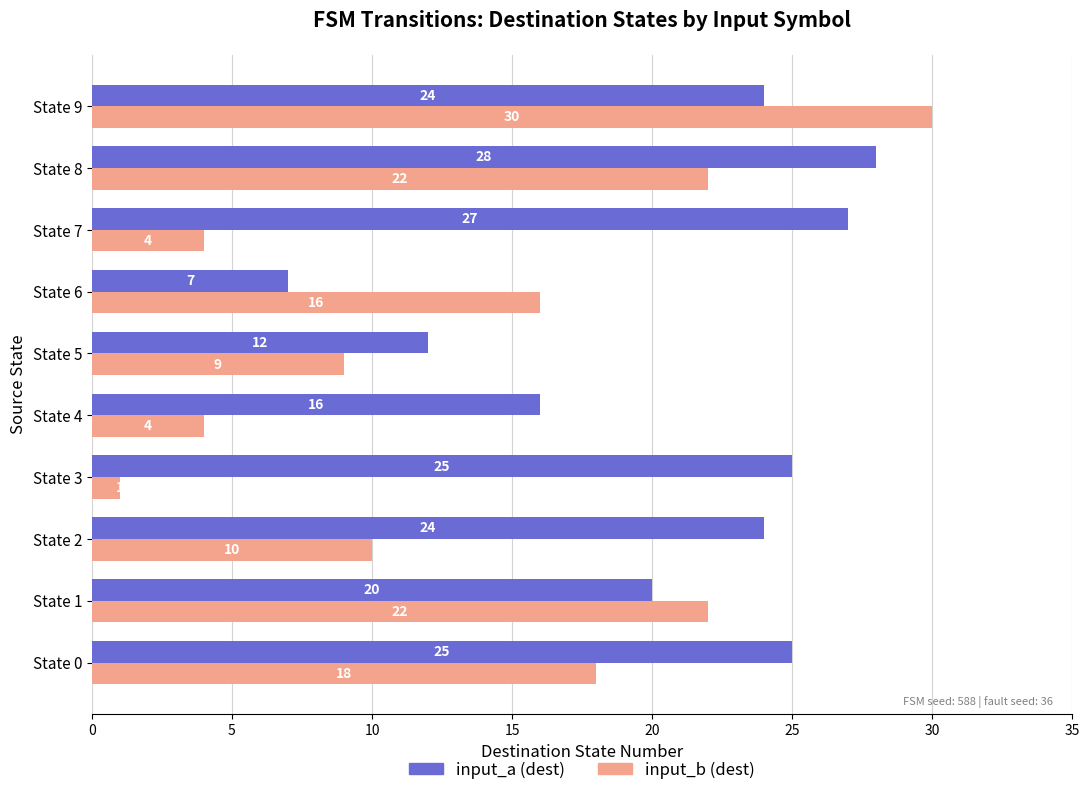

What is the difference between the second highest and second lowest values in the input_b (dest) series?

18